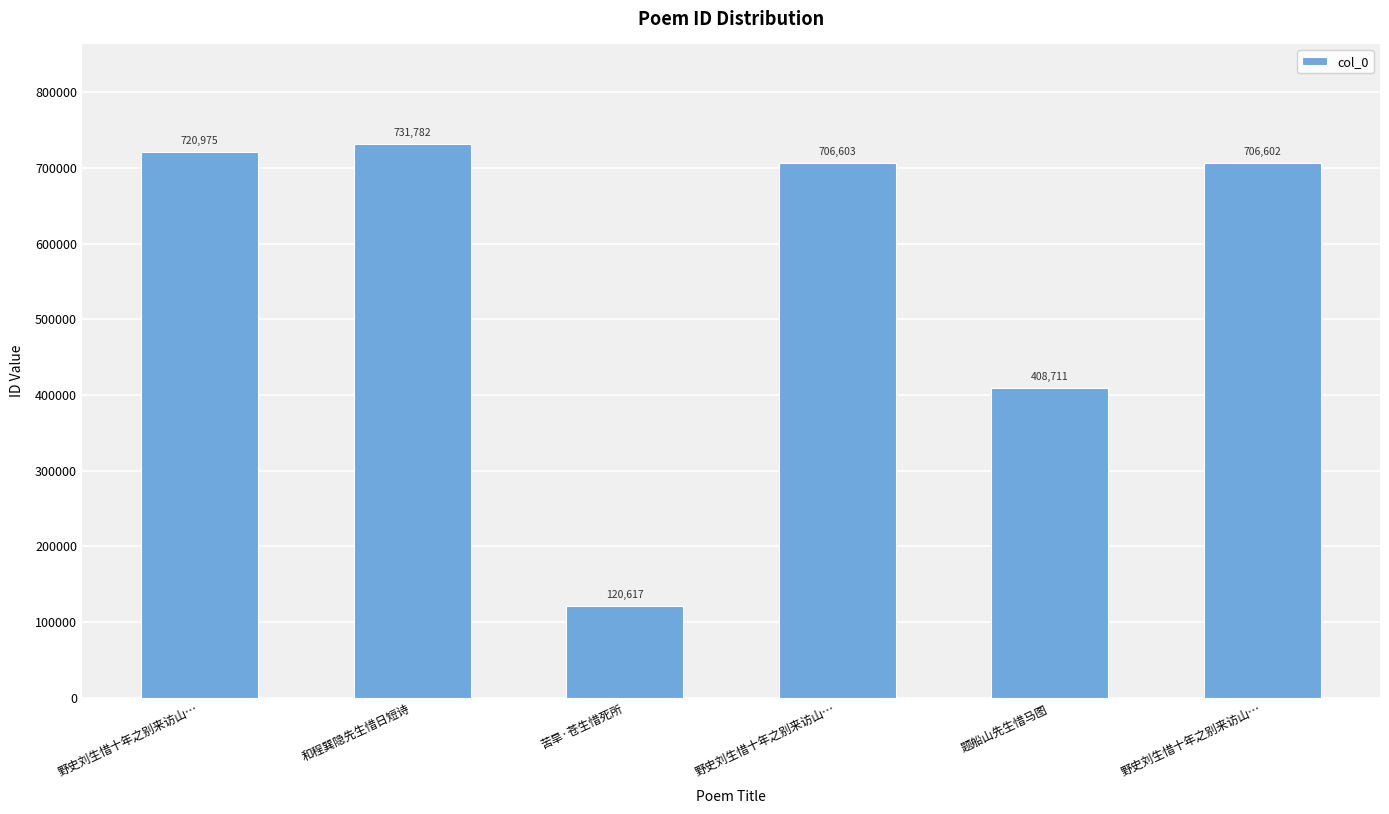

What is the label of the 6th bar from the left?

野史刘生惜十年之别来访山…